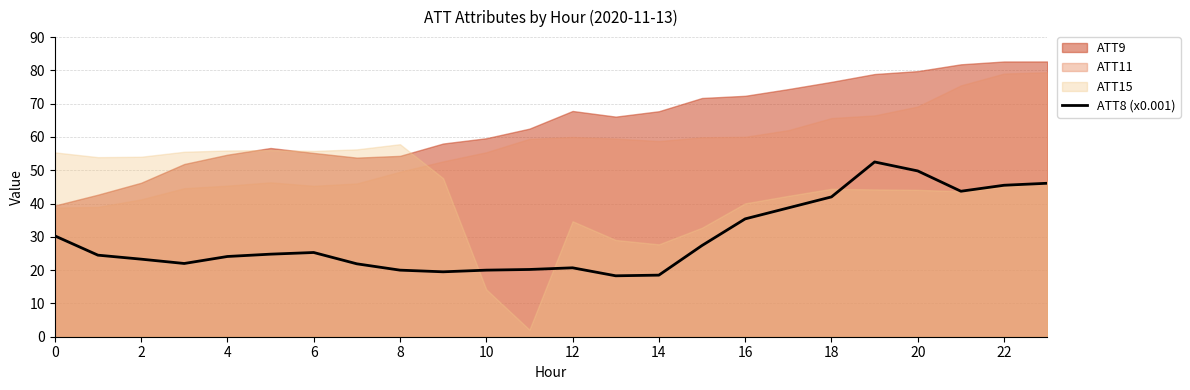

What is the ratio of the value at 0 to the value at 13?

1.7